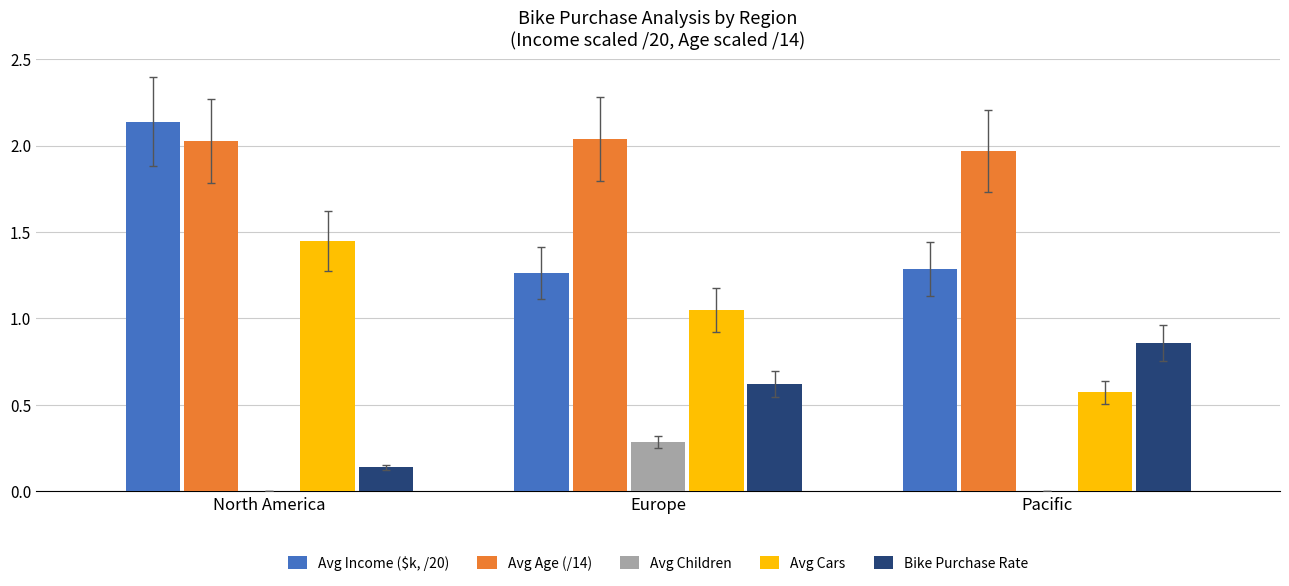

At which category is the sum across all series the highest?

North America